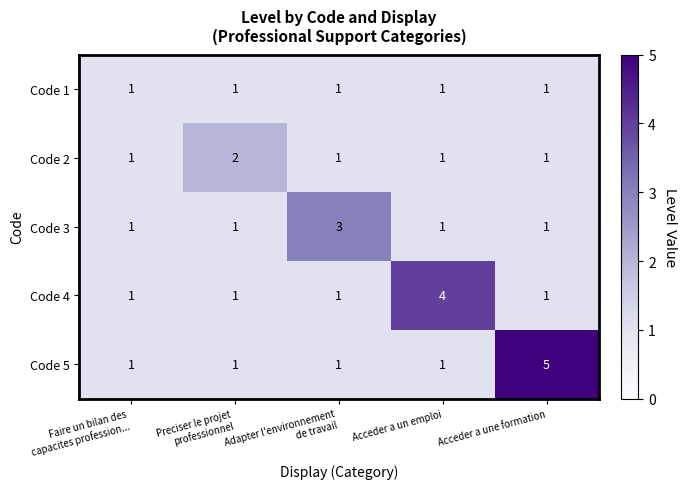

Reading left to right, list all the values displayed in this chart.

Code 1: 1	1	1	1	1
Code 2: 1	2	1	1	1
Code 3: 1	1	3	1	1
Code 4: 1	1	1	4	1
Code 5: 1	1	1	1	5